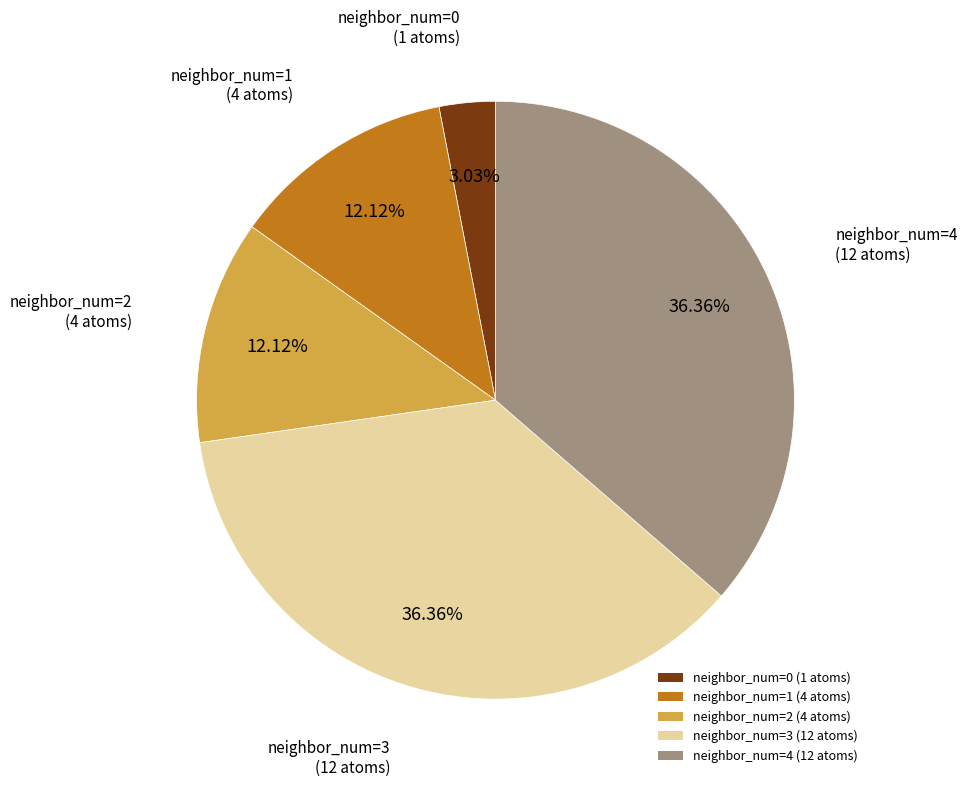

Do neighbor_num=1 (4 atoms) and neighbor_num=0 (1 atoms) together represent more than half of the pie?

No